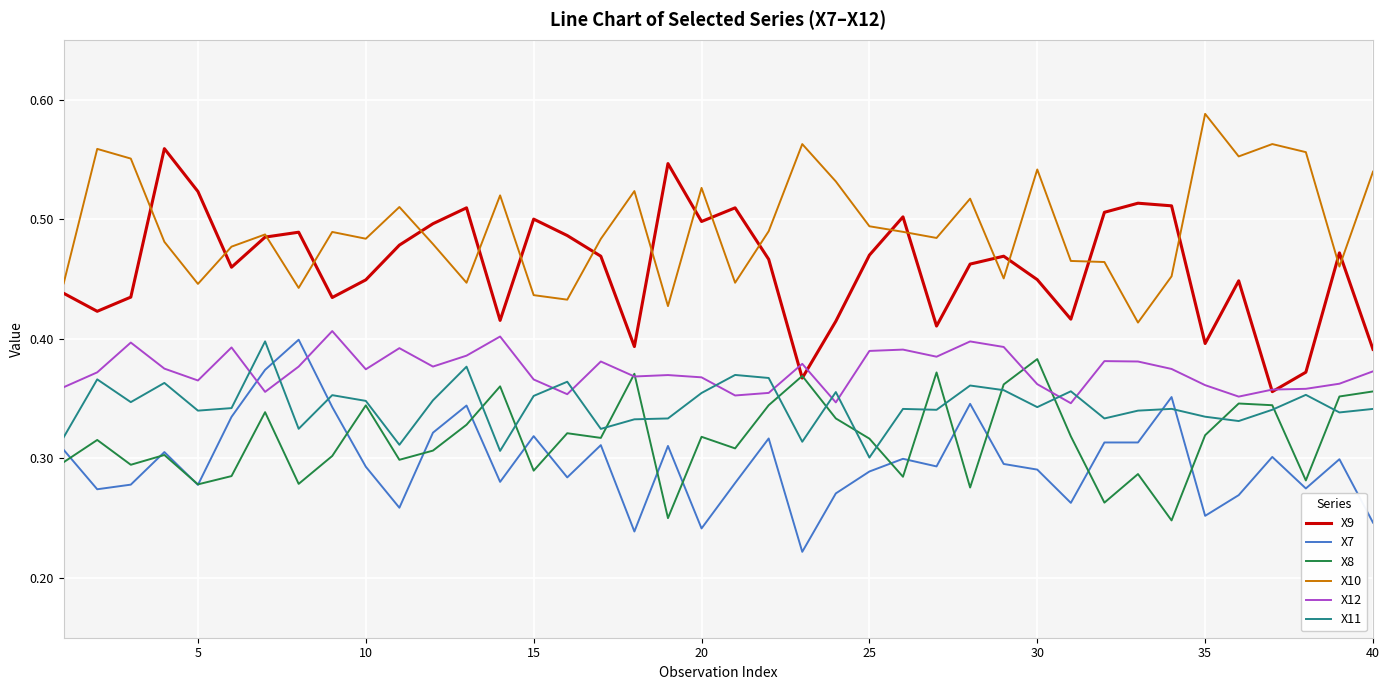

Which series has the largest total across all categories?

X10